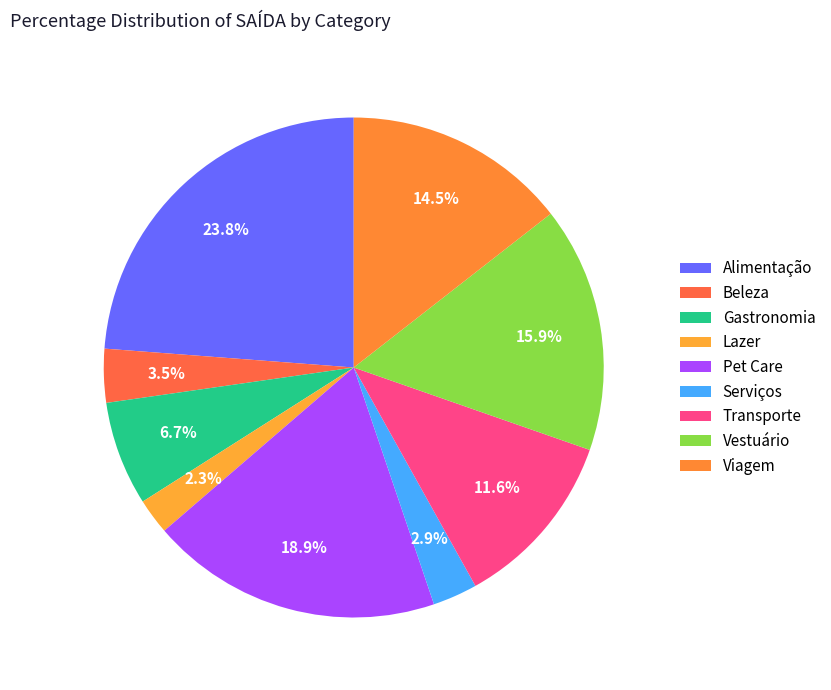

True or false: Serviços accounts for 3% of the total.

True